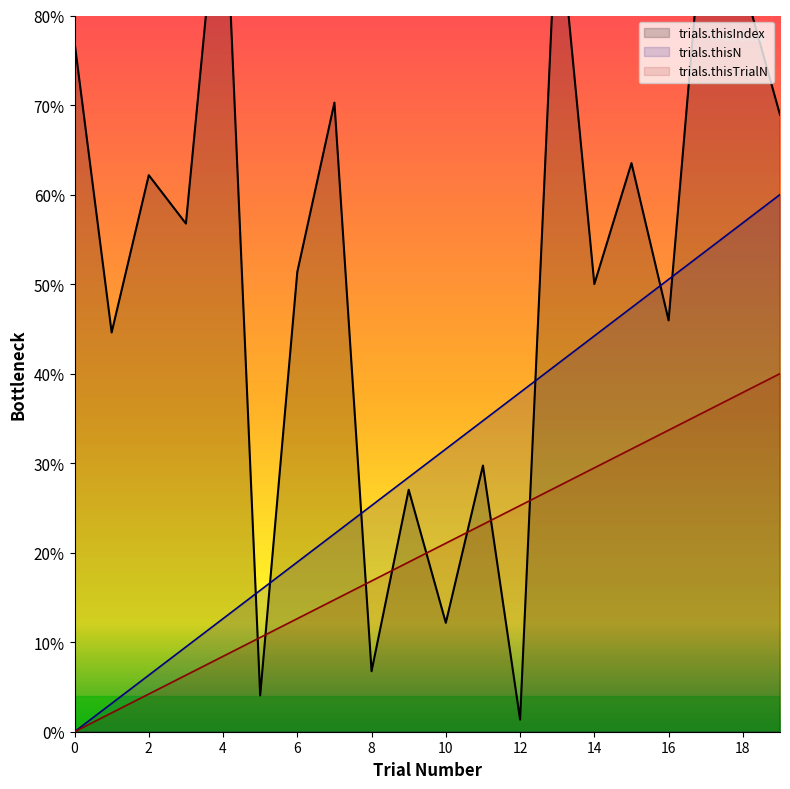

True or false: trials.thisN and trials.thisIndex intersect in this chart.

True